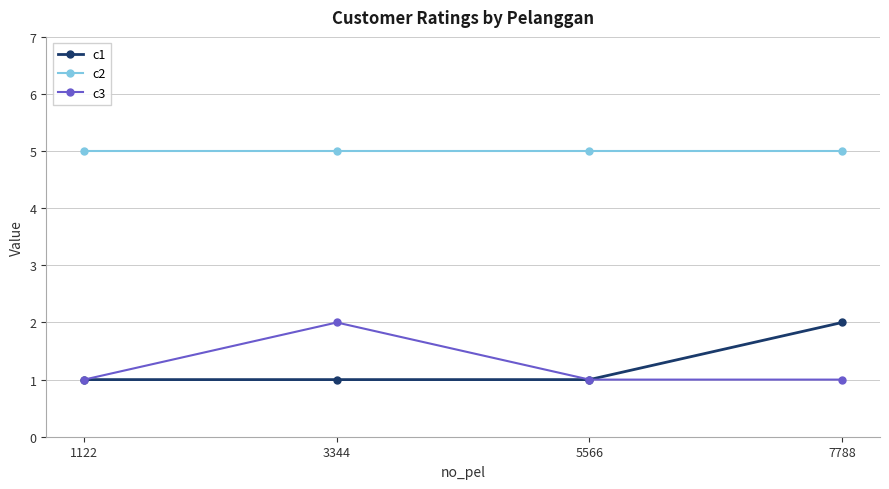

Is the value of c1 at 3344 greater than the value of c2 at 7788?

No